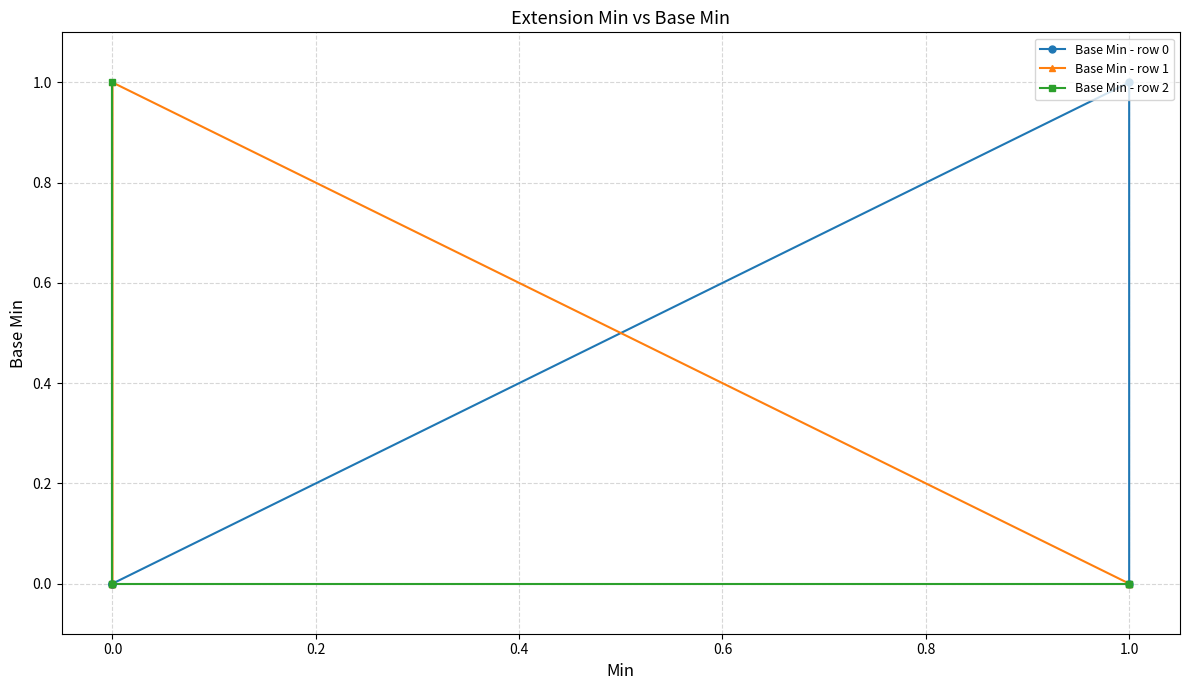

True or false: Base Min - row 2 has more than 2 interior local peaks.

False